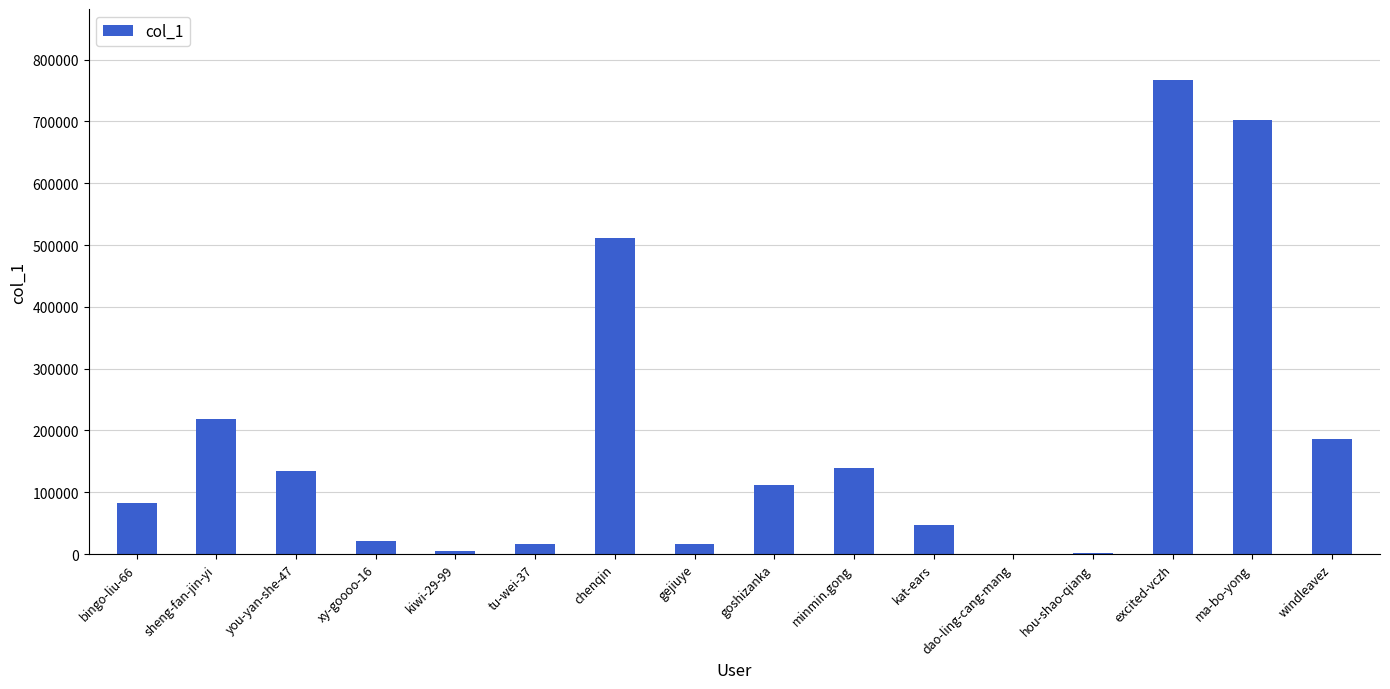

Approximately how many times larger is the value at windleavez compared to xy-goooo-16?

9.1